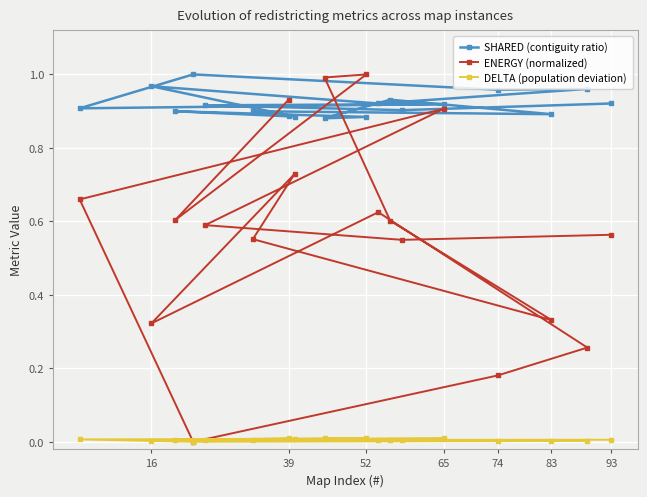

List the series in order of their overall mean, highest first.

SHARED (contiguity ratio), ENERGY (normalized), DELTA (population deviation)